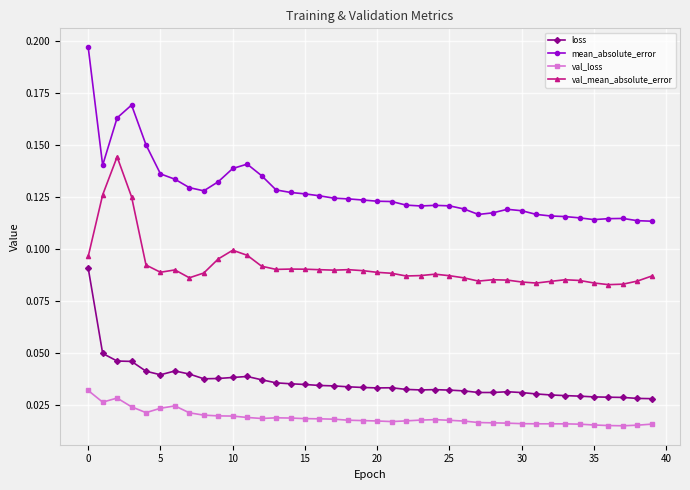

True or false: loss has more than 1 interior local peaks.

True